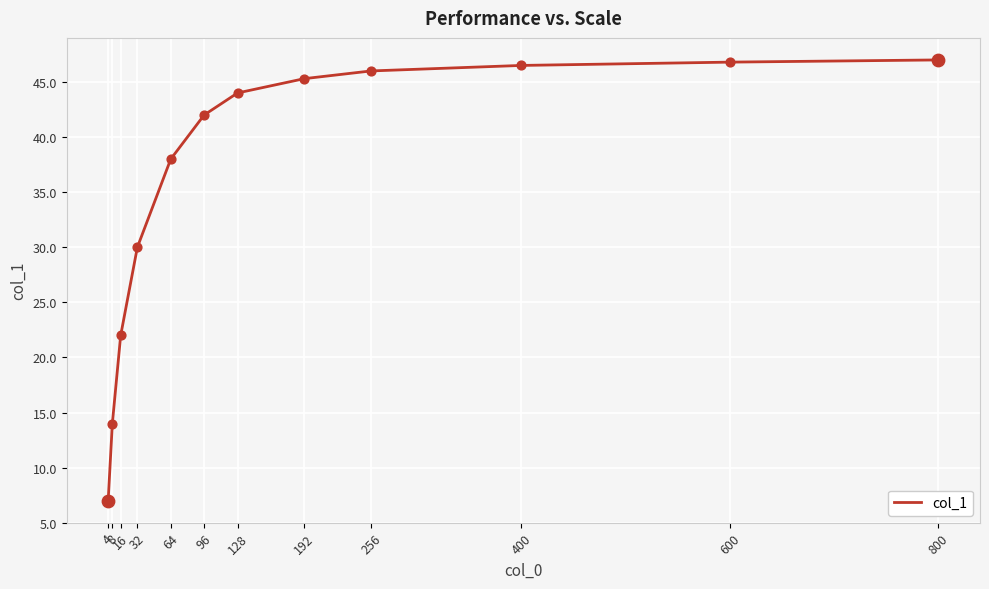

What is the change in value from 128 to 256?

+2.0